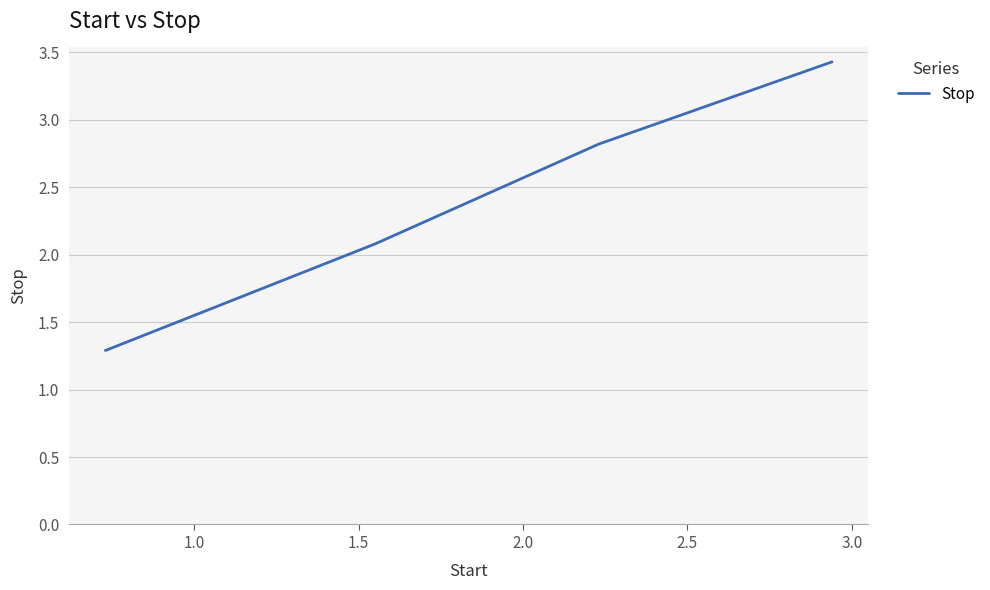

How many series are shown in this chart?

1